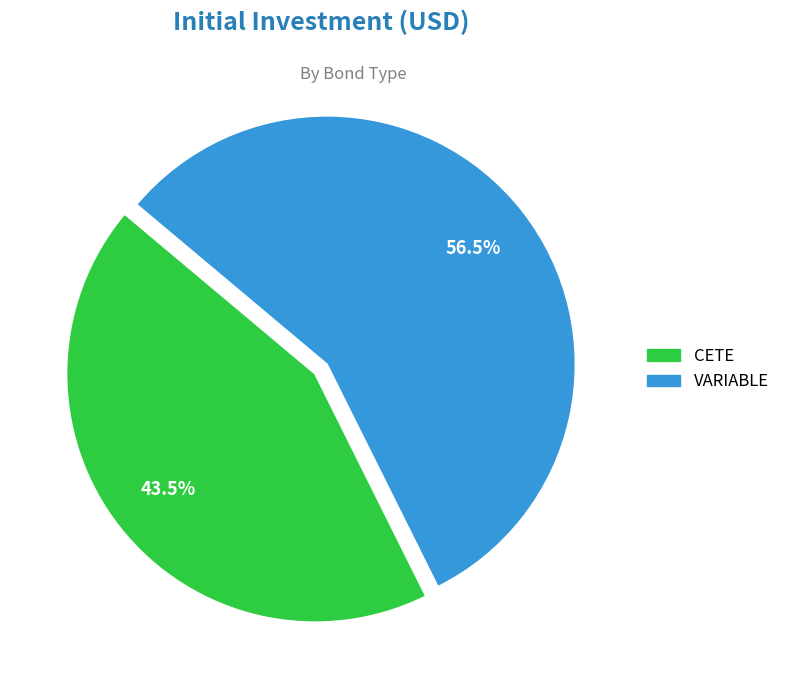

What is the largest slice in the pie chart?

VARIABLE